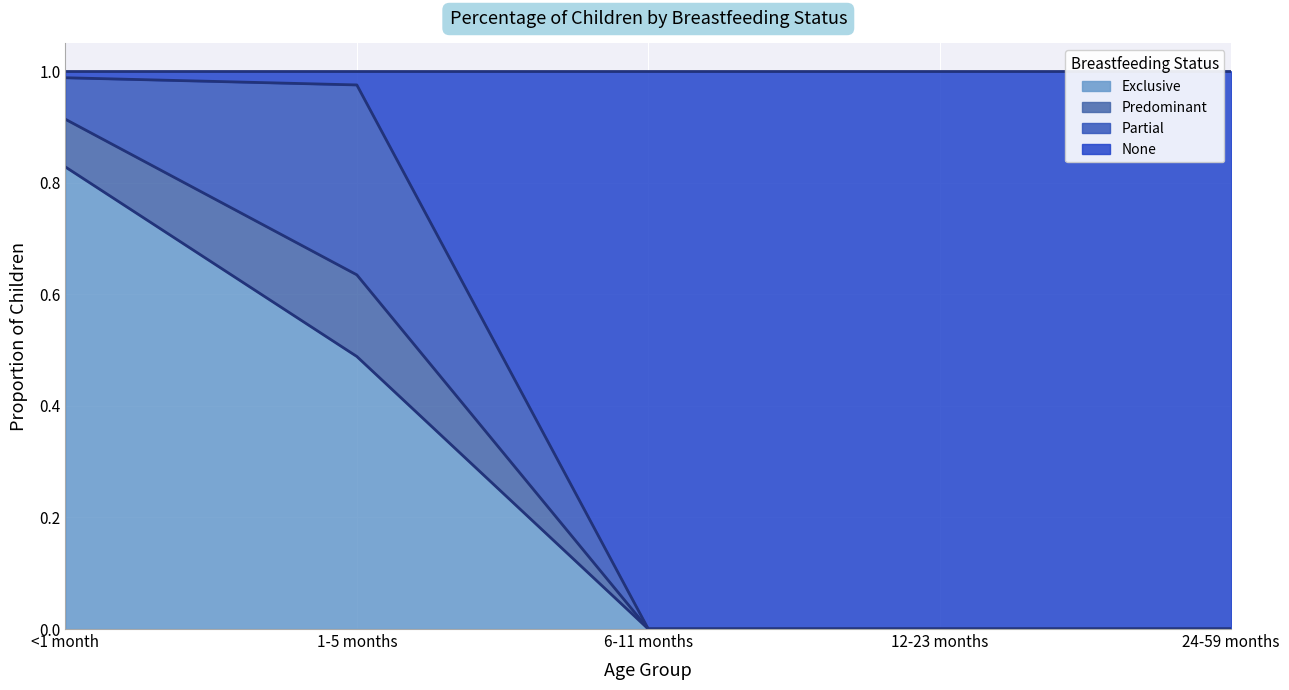

What is the total value across all series at 6-11 months?

1.0